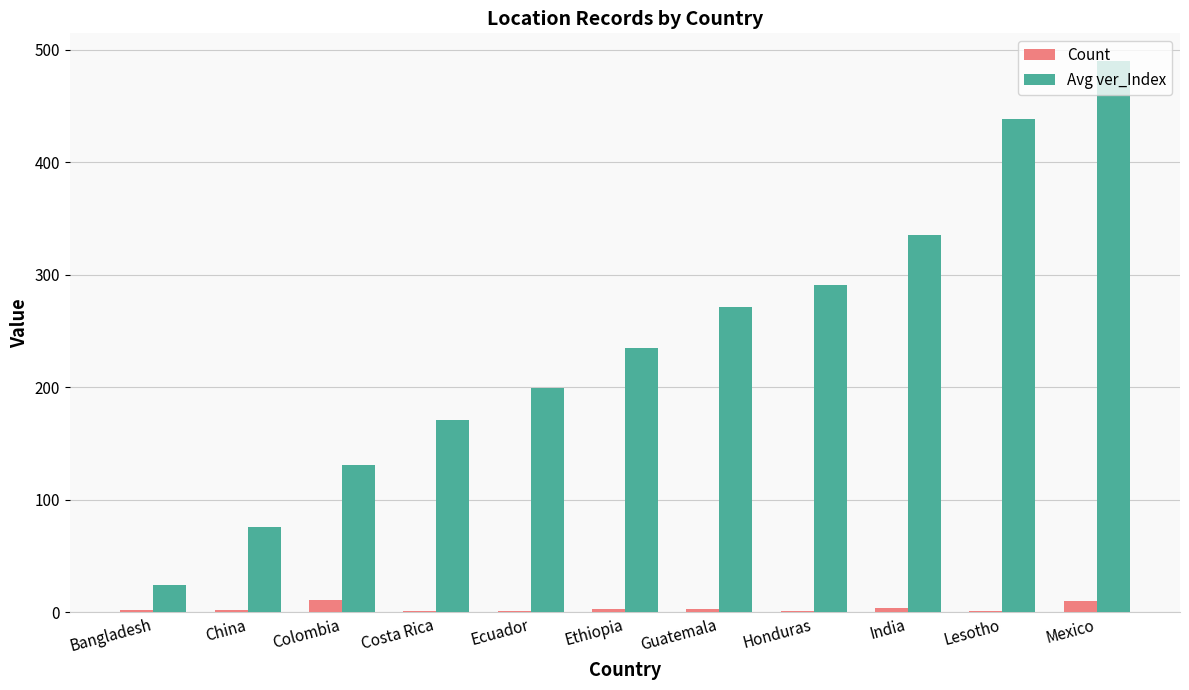

How many series are shown in this chart?

2